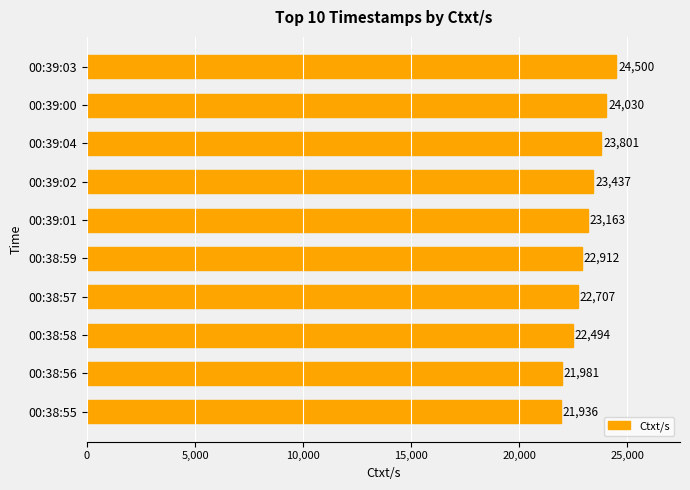

Reading bottom to top, transcribe all the data shown in this chart.

21936	21981	22494	22707	22912	23163	23437	23801	24030	24500